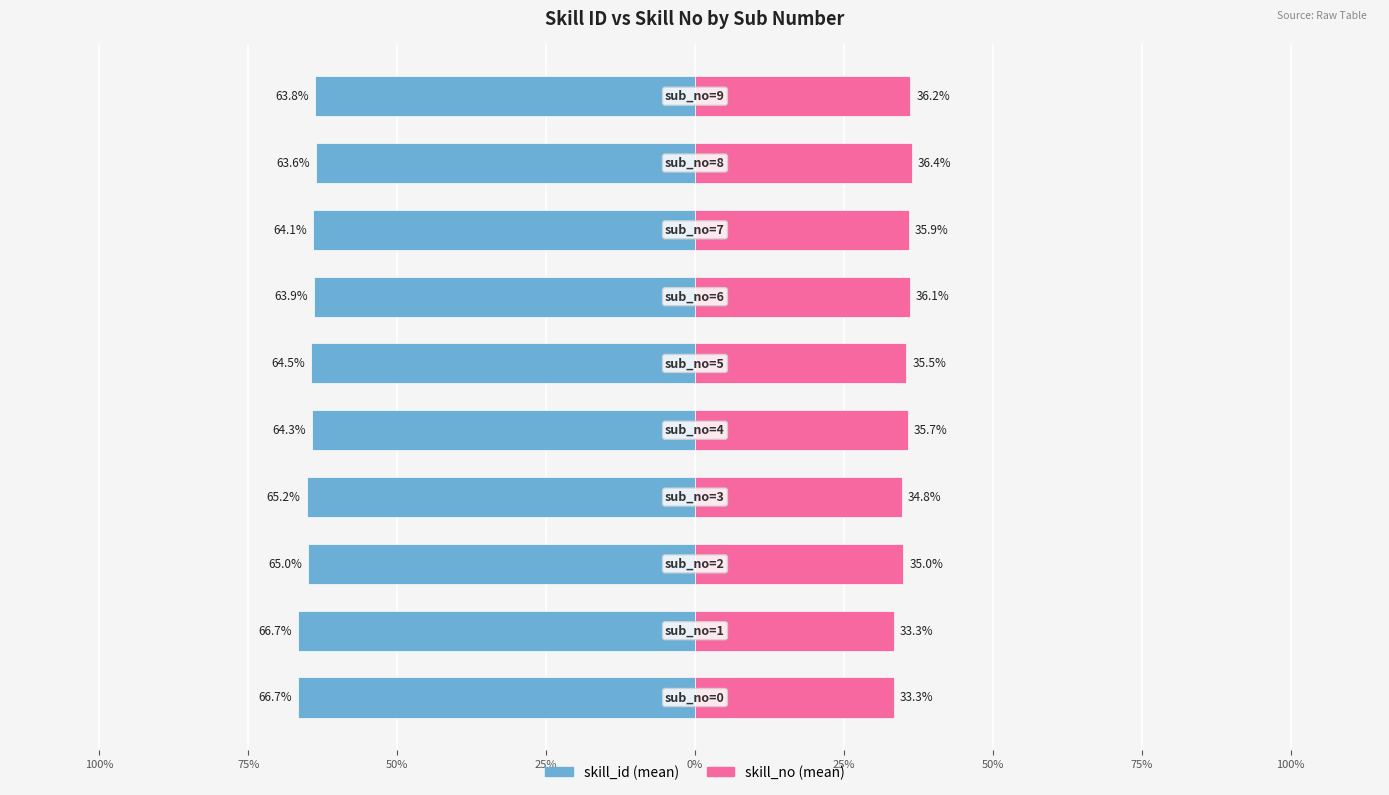

Is it true that skill_no (mean) equals 8.8 at 100%?

False